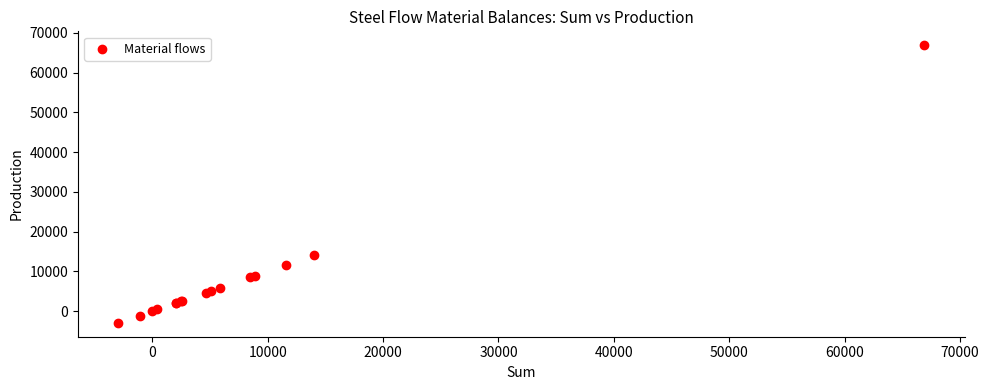

What Y value in the scatter plot is closest to 31981?

14038.5